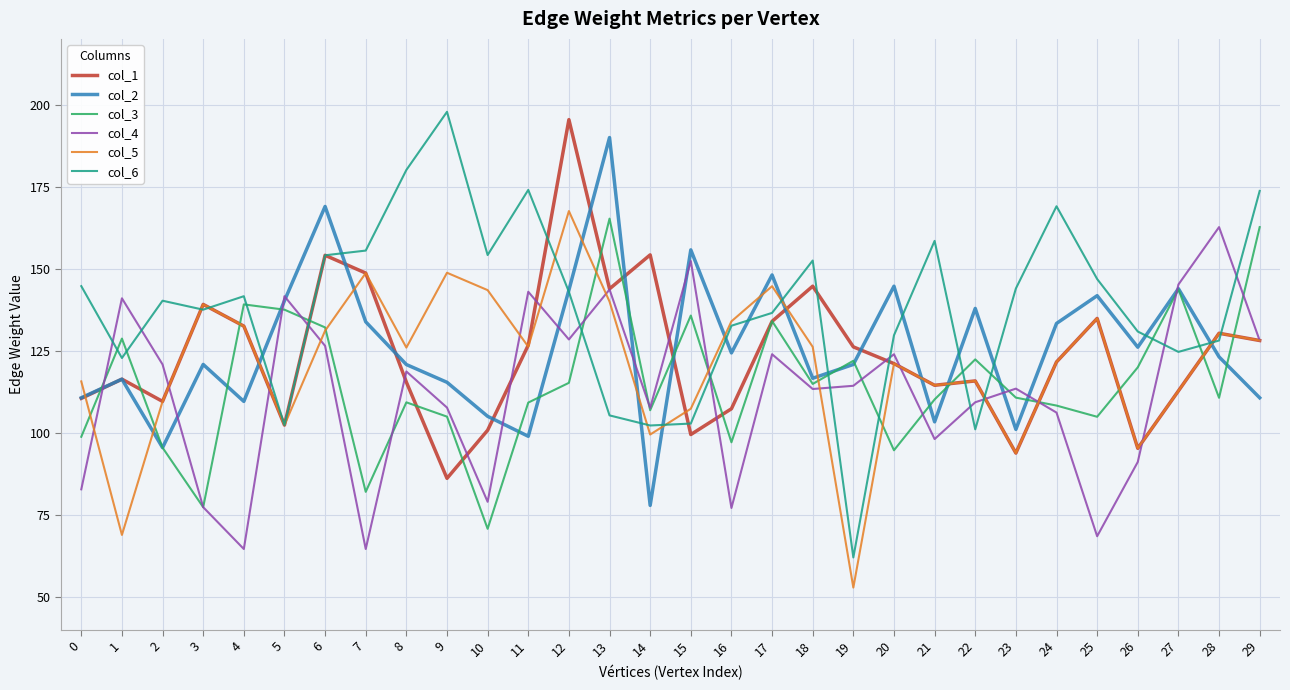

What is the difference between the highest and lowest values at 4?

77.0